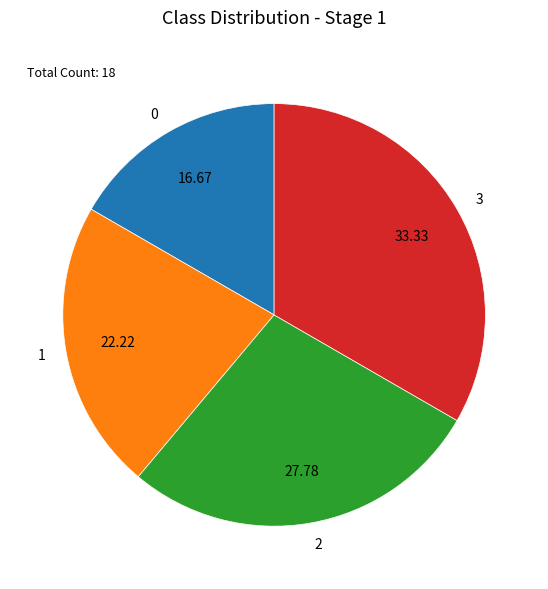

Rank the categories by value from highest to lowest.

3, 2, 1, 0